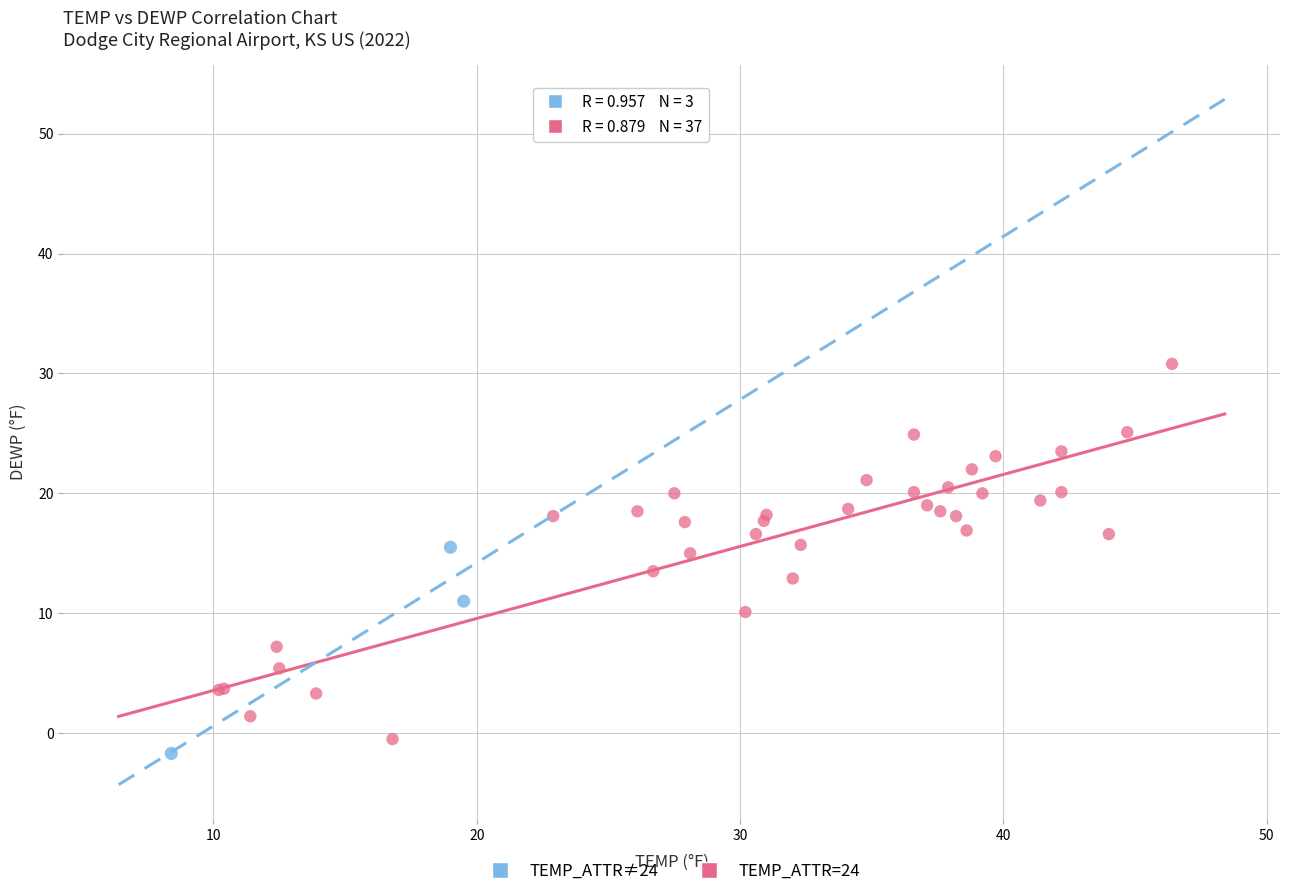

Which series has the widest spread of Y values?

TEMP_ATTR=24